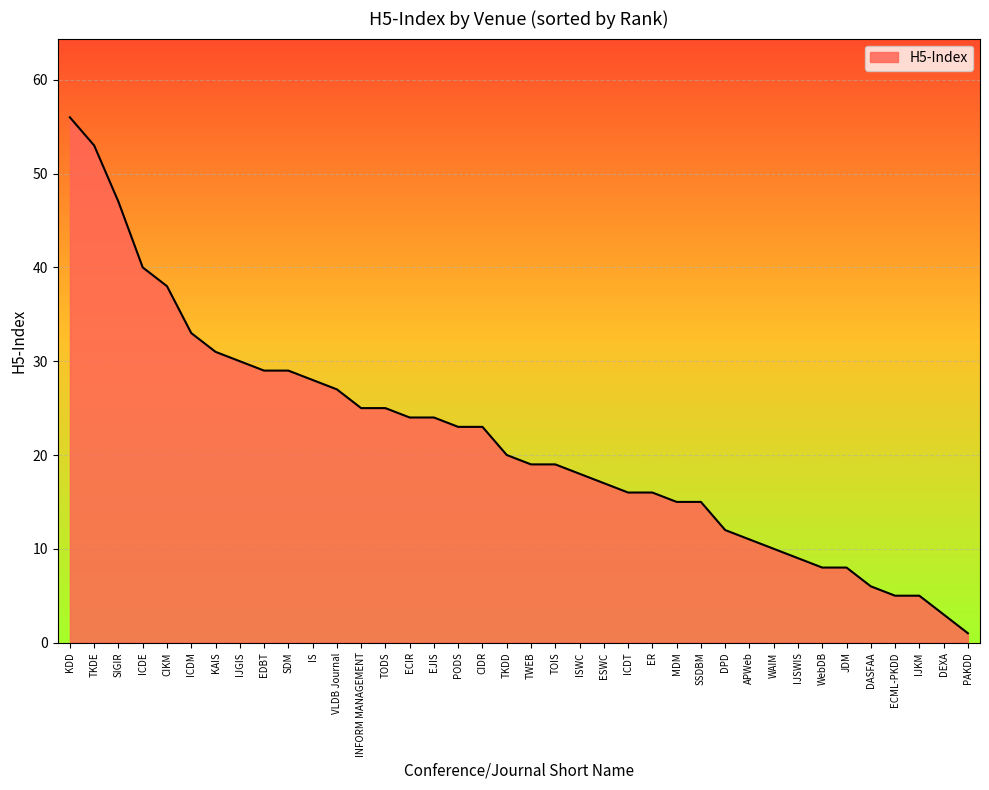

What position from the right is IJGIS?

31